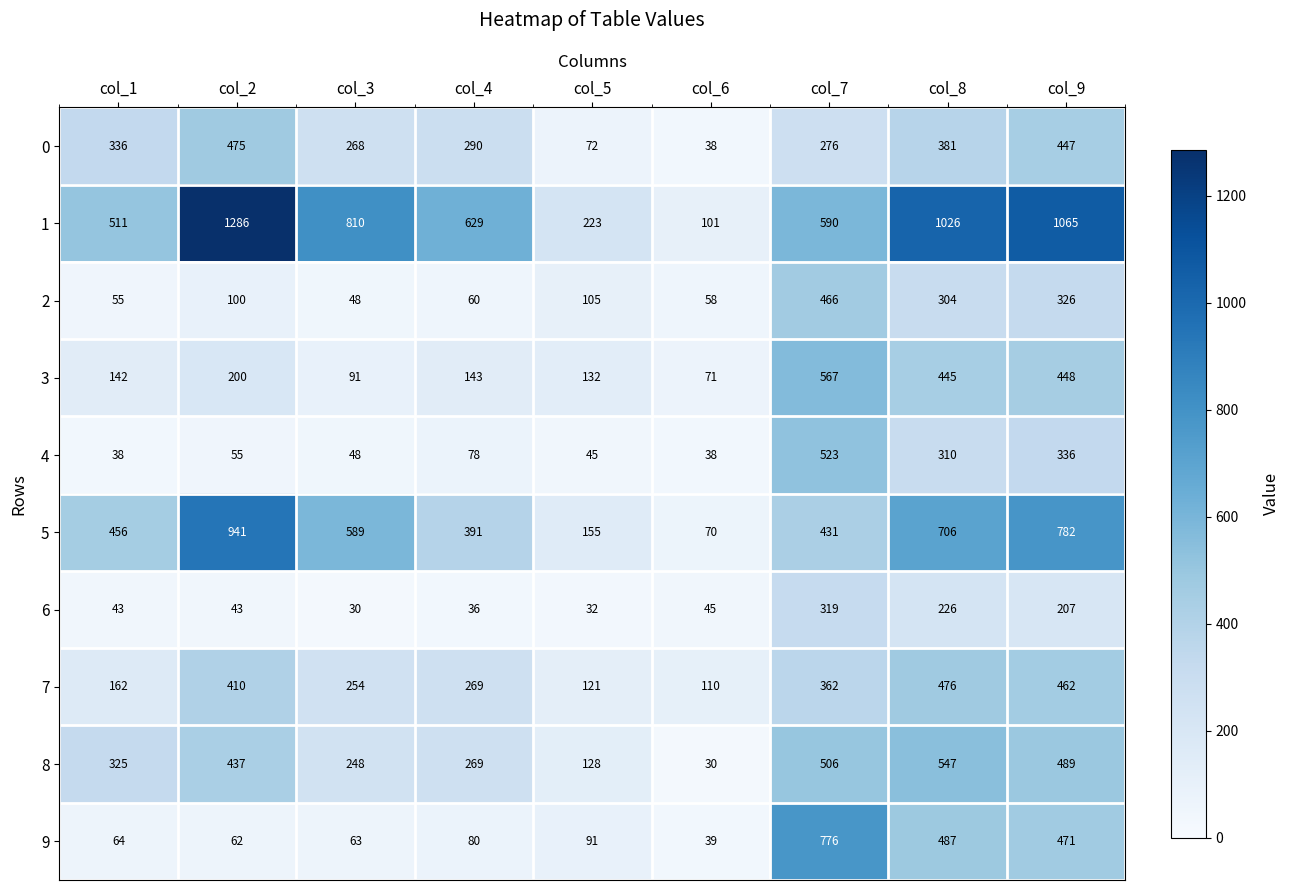

What is the minimum value for 8?

30